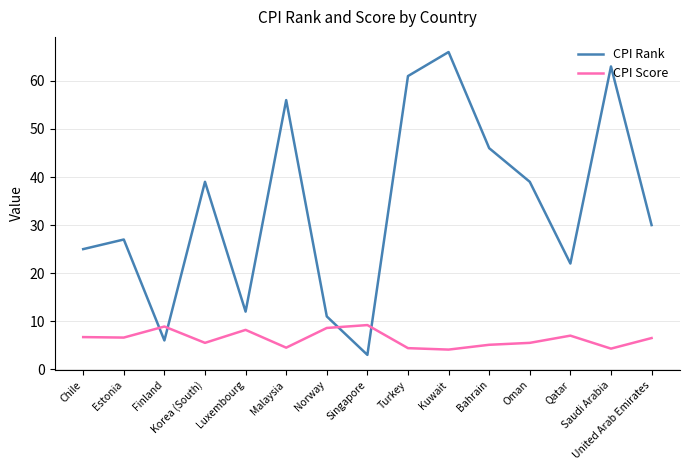

What is the sum of the CPI Rank values at Chile and Luxembourg?

37.0